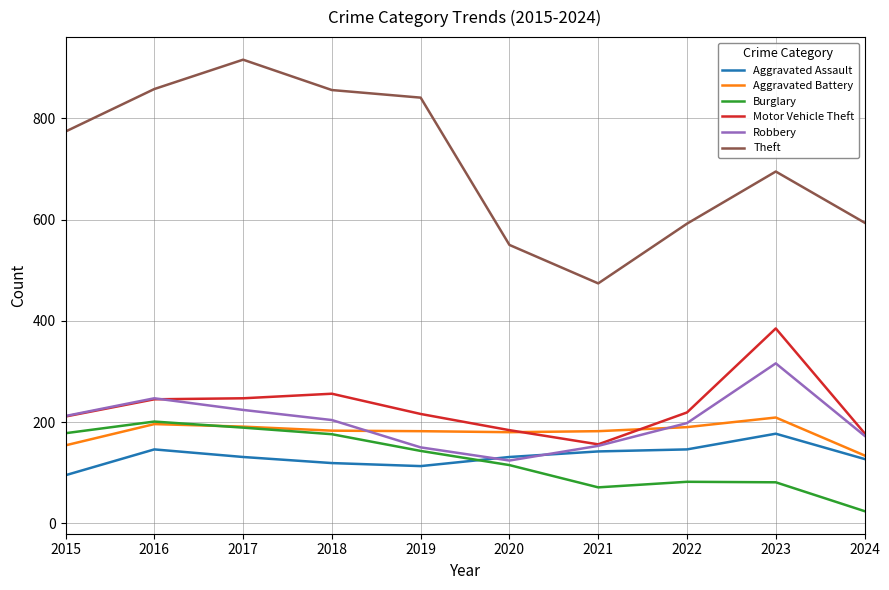

How many interior local valleys does the Robbery series have?

1